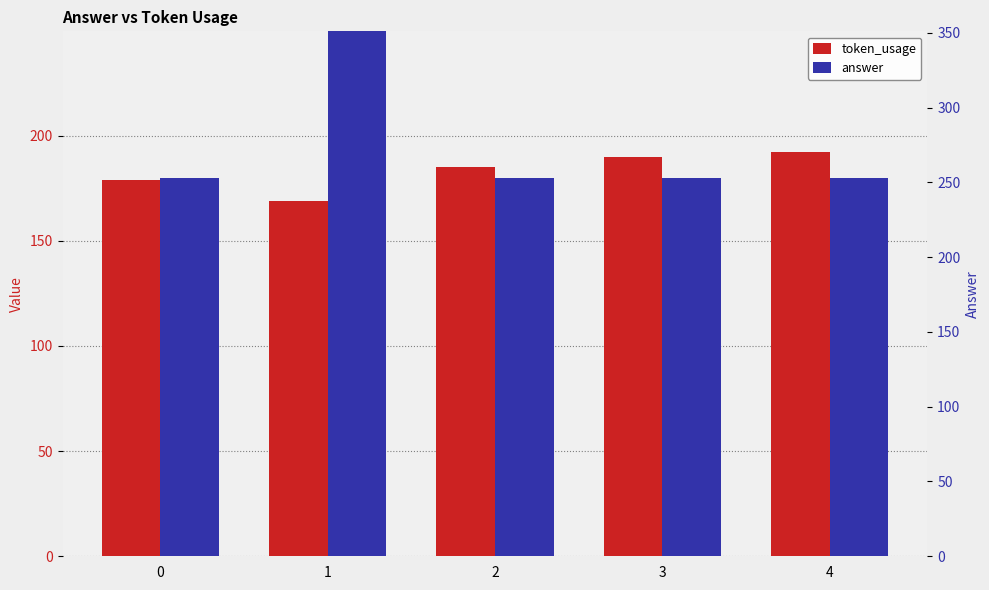

What is the minimum value shown in the chart?

169